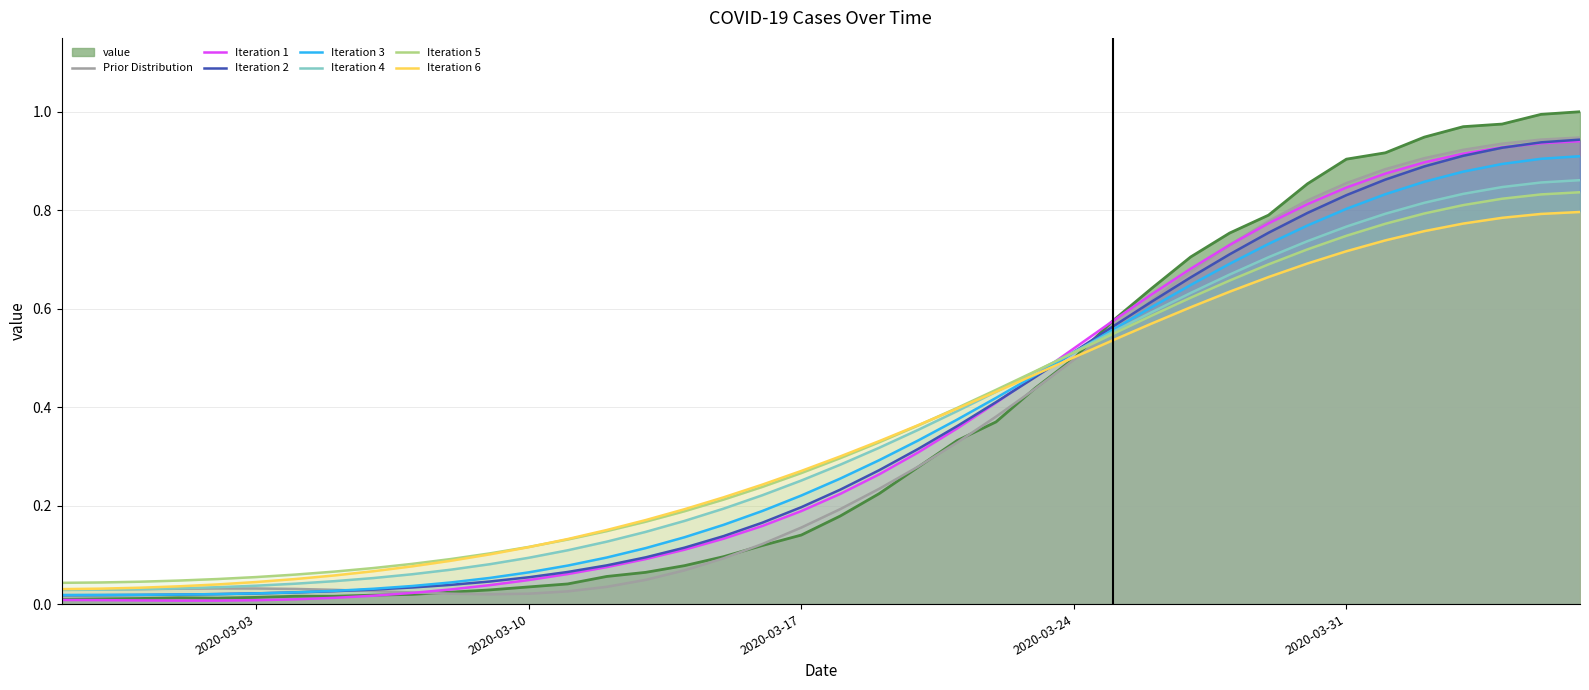

What is the difference between the values at 2020-04-02 and 2020-03-06?

0.9